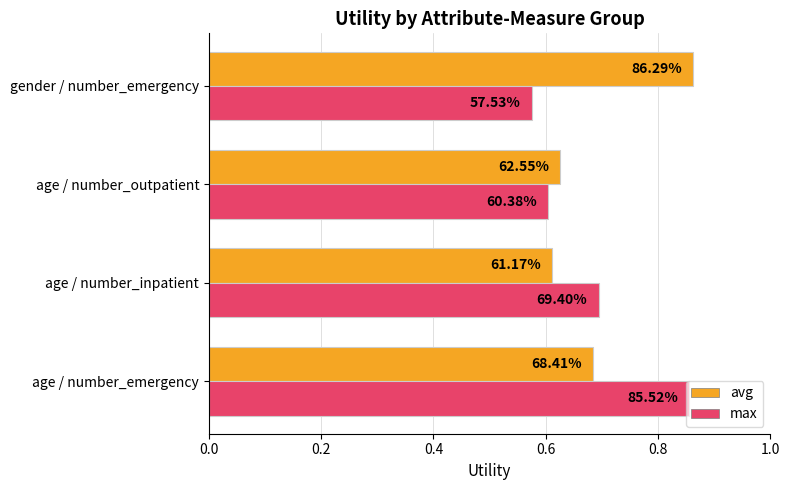

Reading right to left, list all the values displayed in this chart.

avg: 0.9	0.6	0.6	0.7
max: 0.6	0.6	0.7	0.9